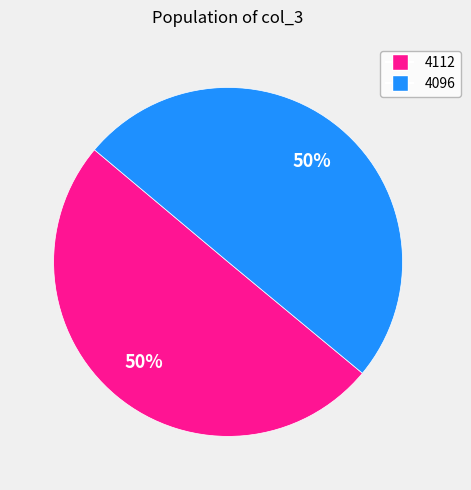

To the nearest percent, what is the average slice percentage?

50%